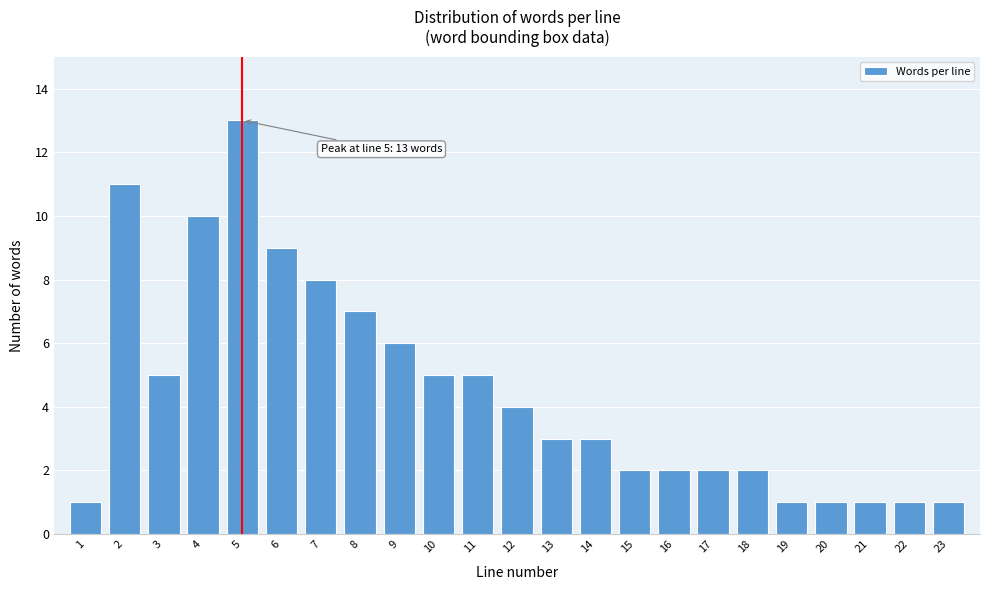

Reading left to right, what are all the values shown in this chart?

1	11	5	10	13	9	8	7	6	5	5	4	3	3	2	2	2	2	1	1	1	1	1